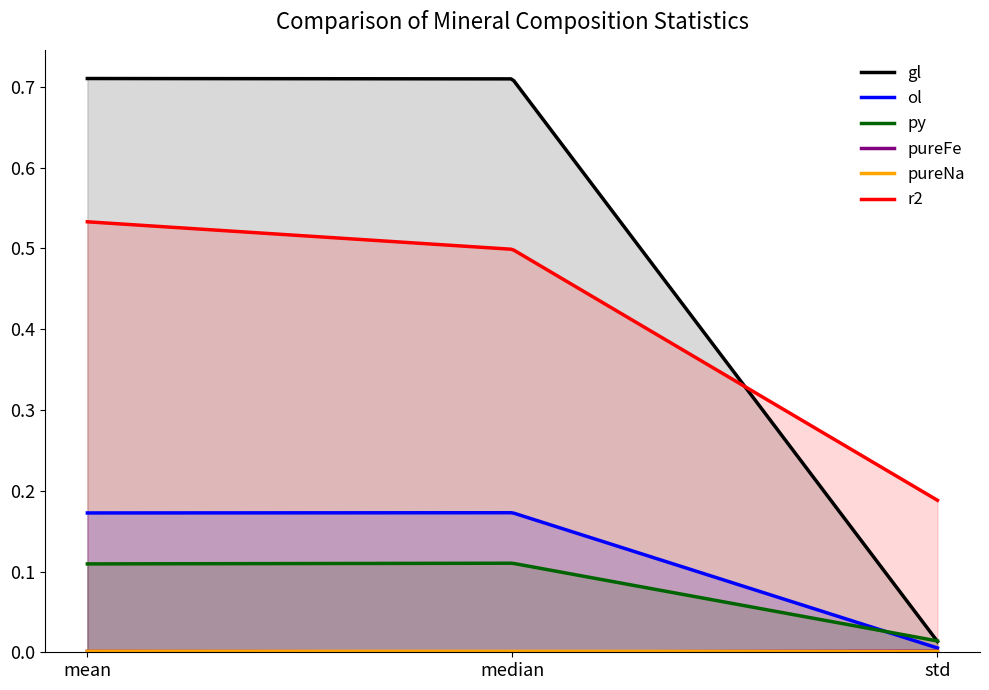

The value of pureNa at mean is 0.0. True or false?

False